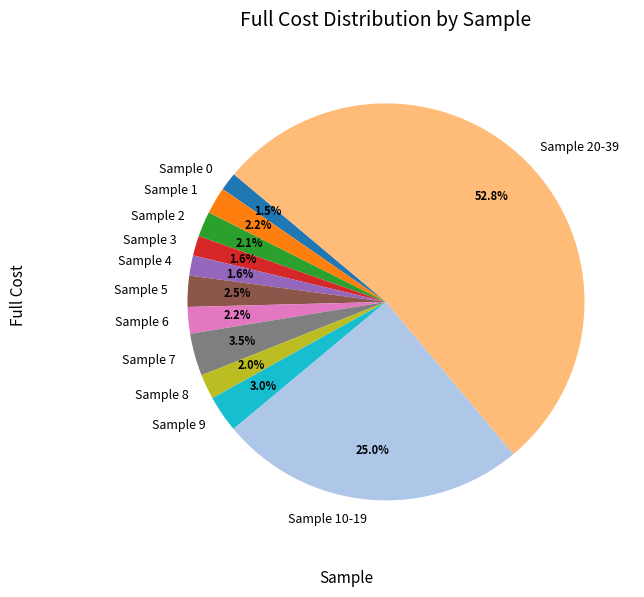

How many segments does this pie chart have?

12